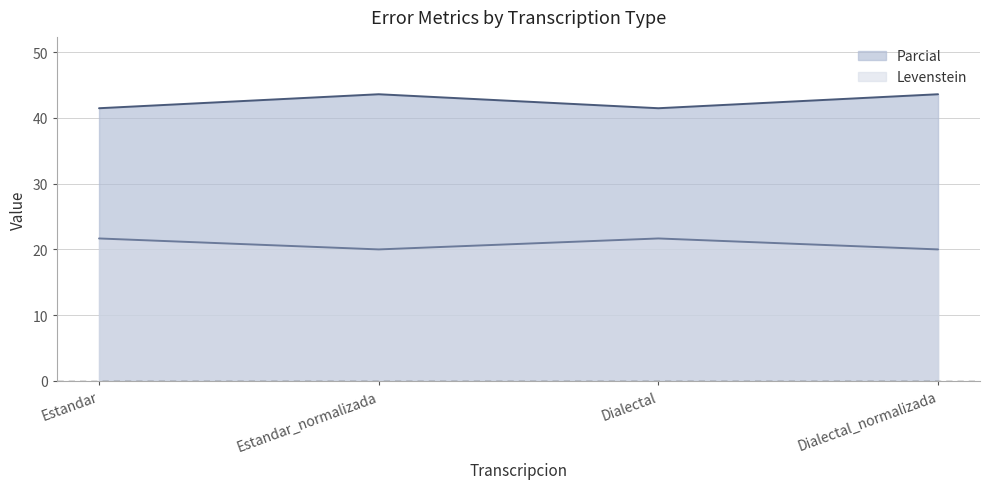

How many distinct data groups are displayed?

2